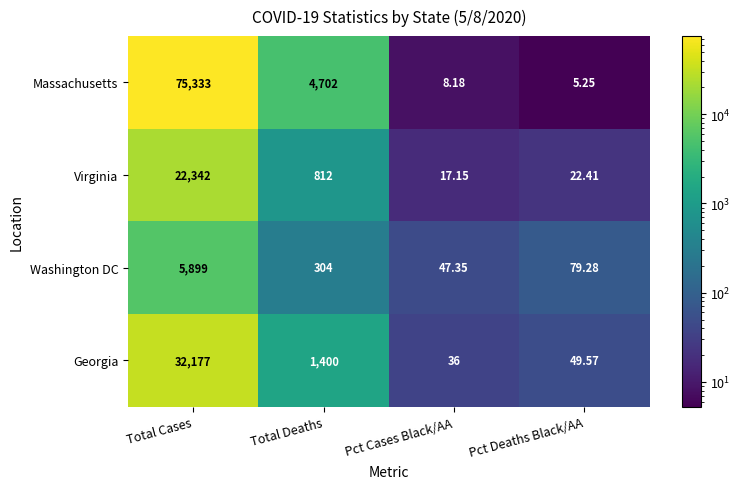

Where does the Virginia series first go above 812?

Total Cases